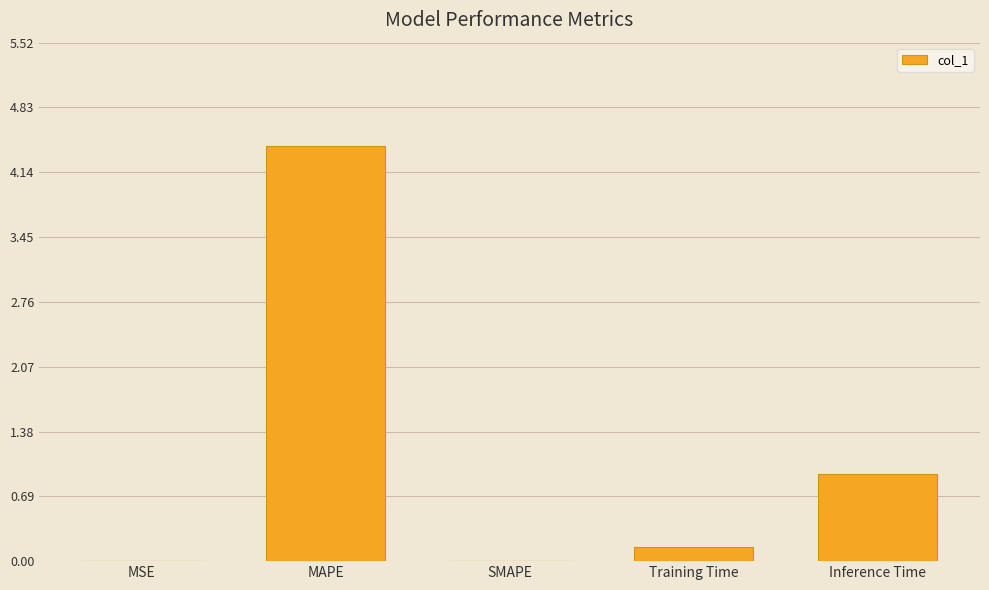

What is the sum of the values at MAPE and MSE?

4.4